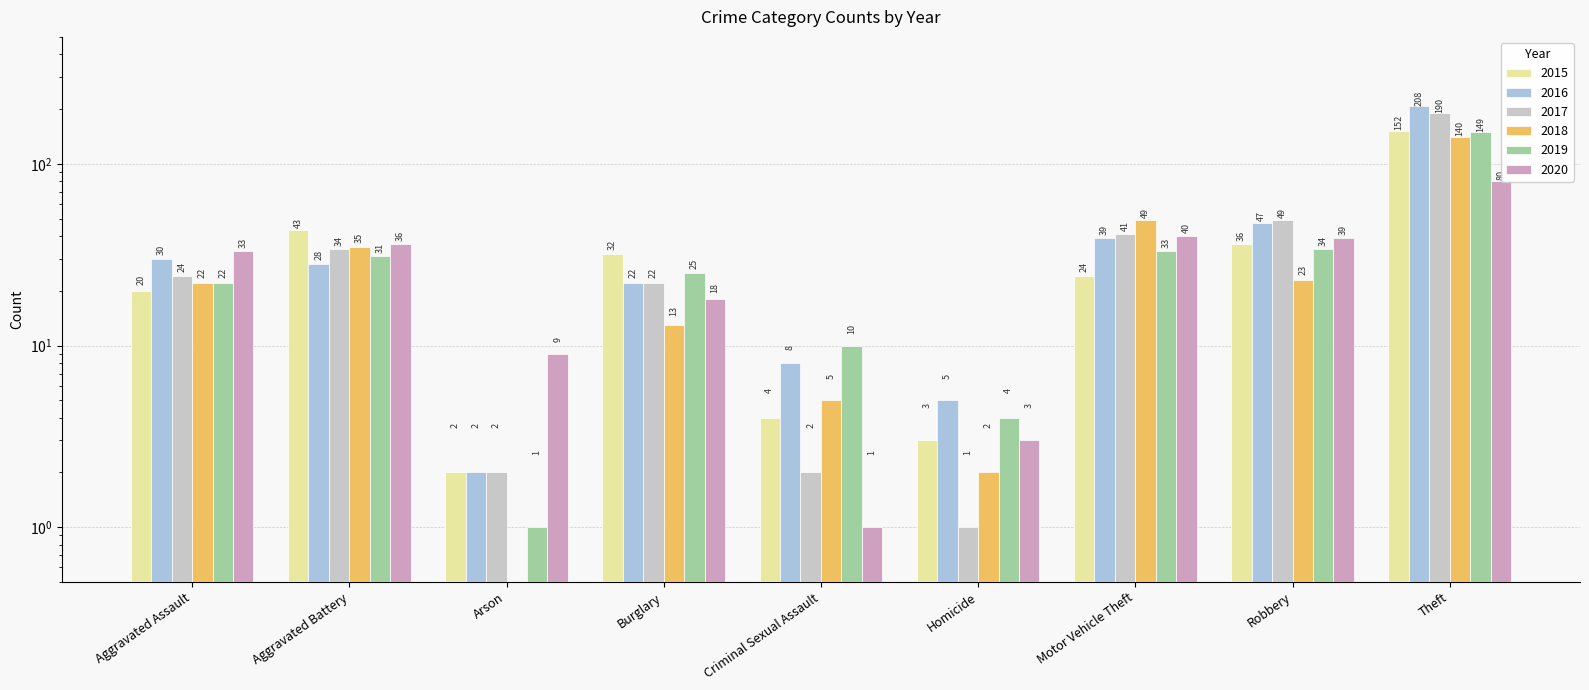

What position from the right is Robbery?

2